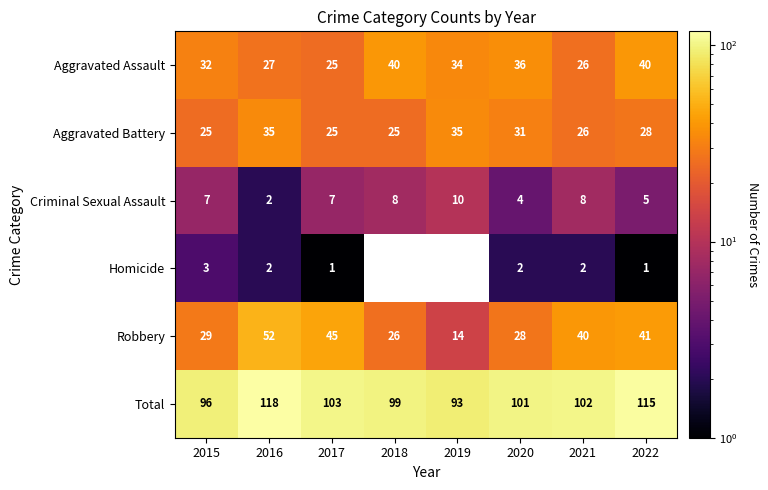

Which category has the highest value in the Total series?

2016